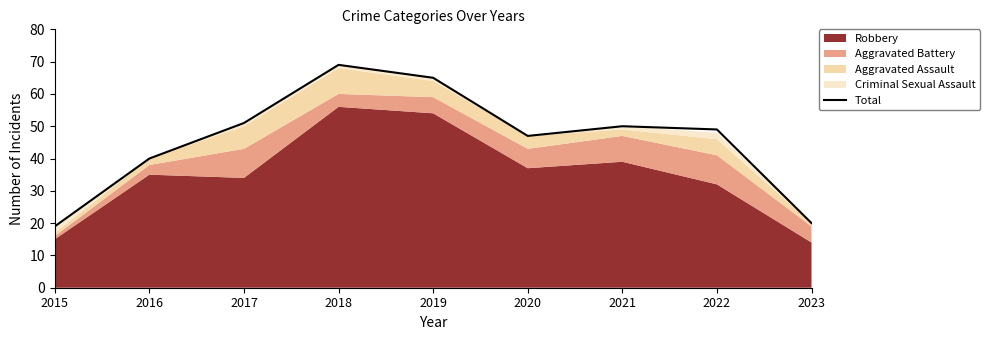

What value does the data have at 2016?

40